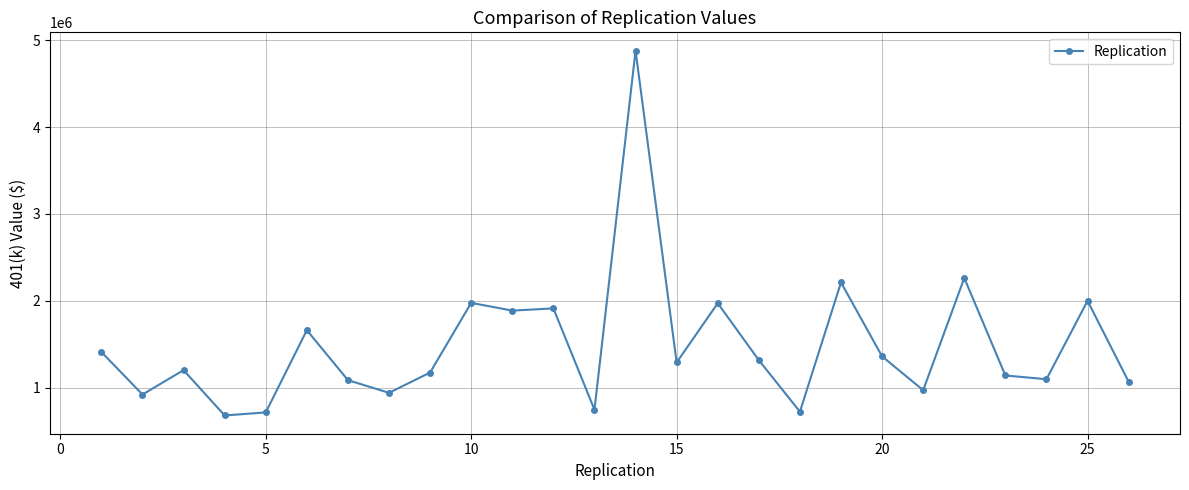

What is the value of the 9th point from the left?

1174506.8